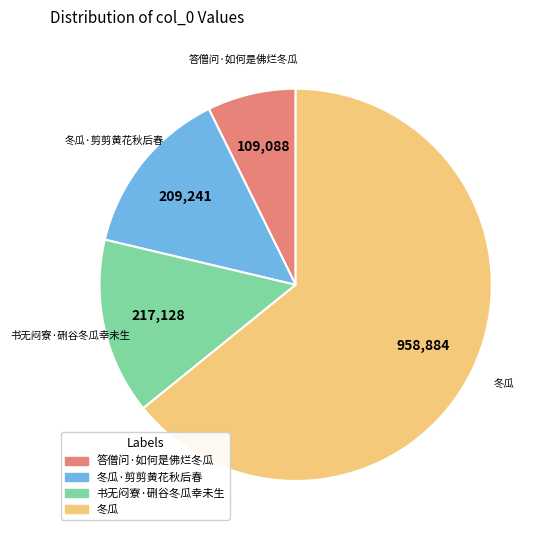

Is there a majority slice in this chart?

Yes